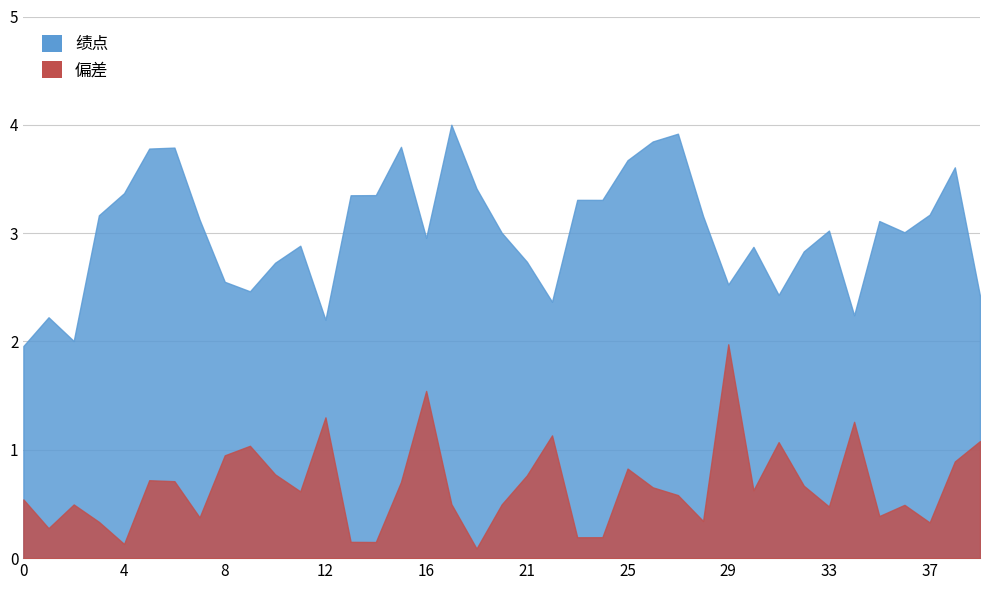

What is the total value across all series at 18?

3.5